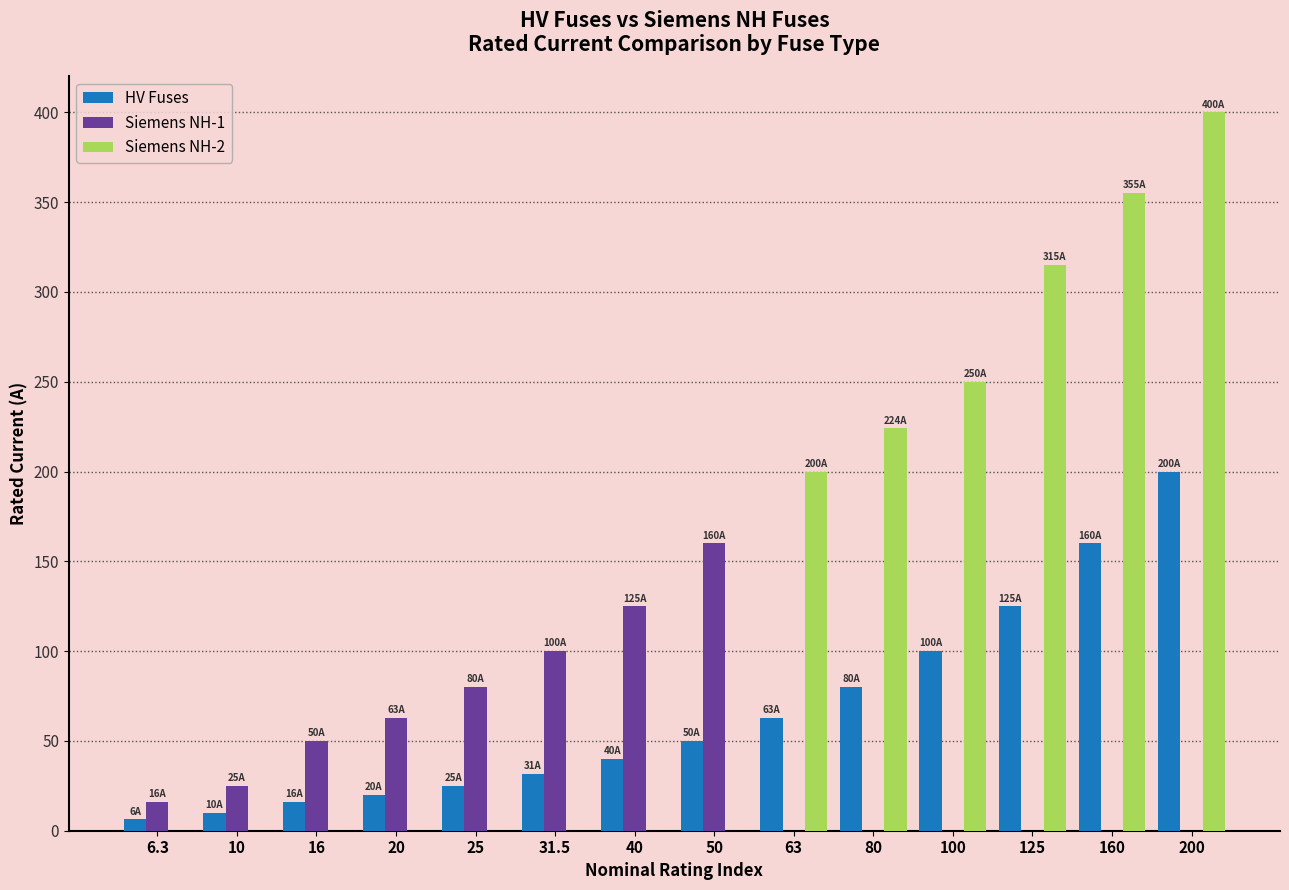

How many categories are shown in the chart?

14